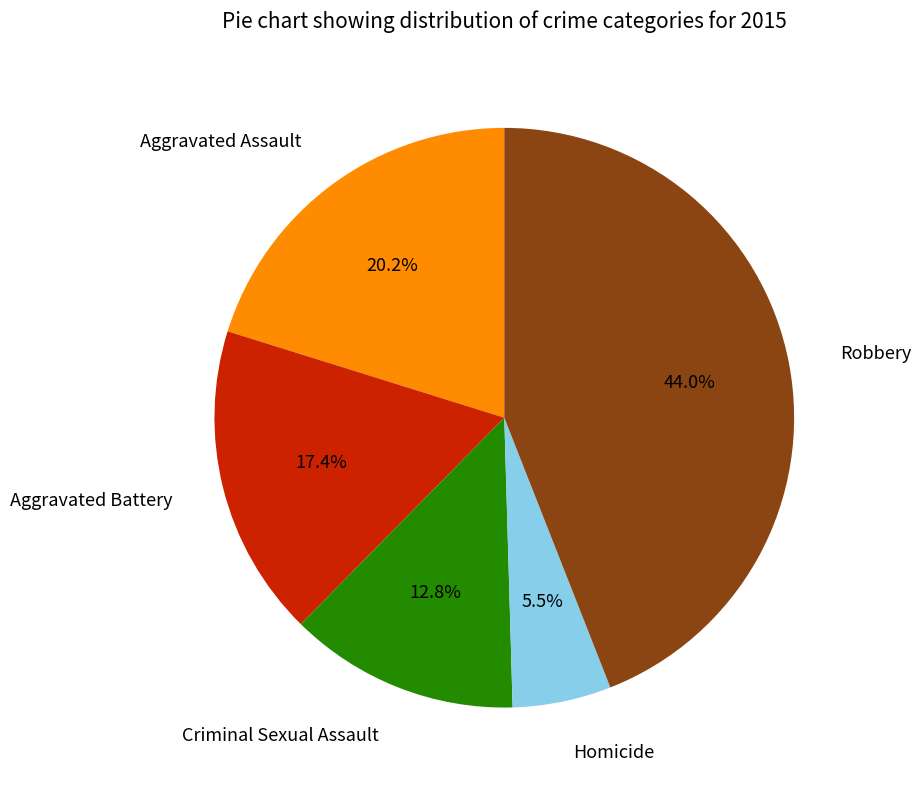

To the nearest percent, what percentage of the pie is Aggravated Battery?

17%